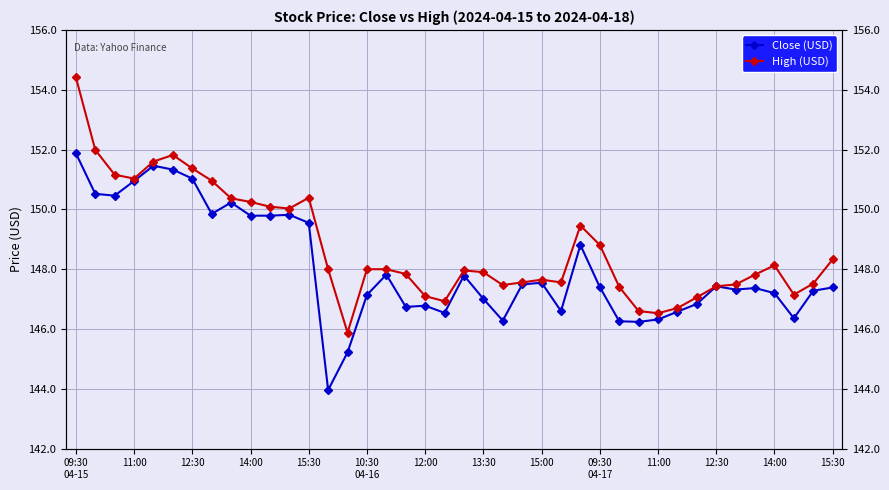

What is the sum of the Close (USD) values at 12:30 and 34?

297.1